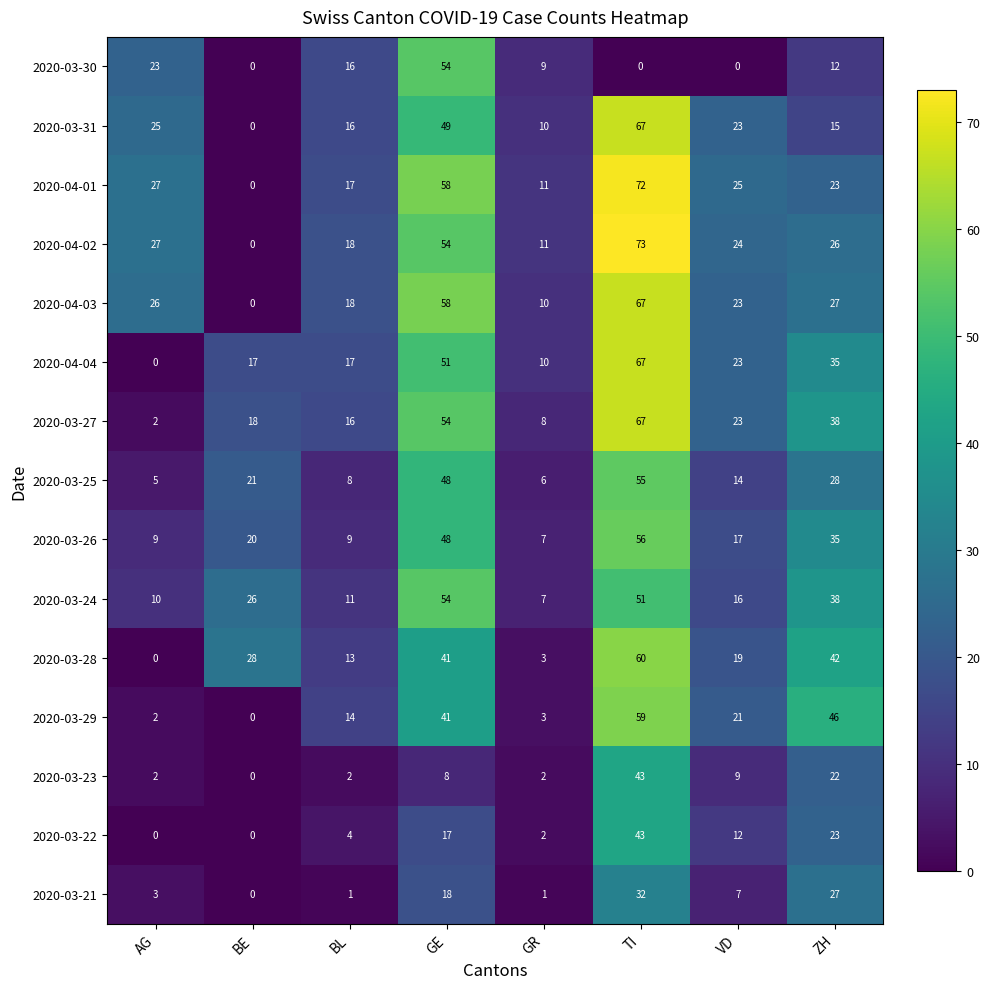

The 2020-03-24 series shows 11 at TI. True or false?

False